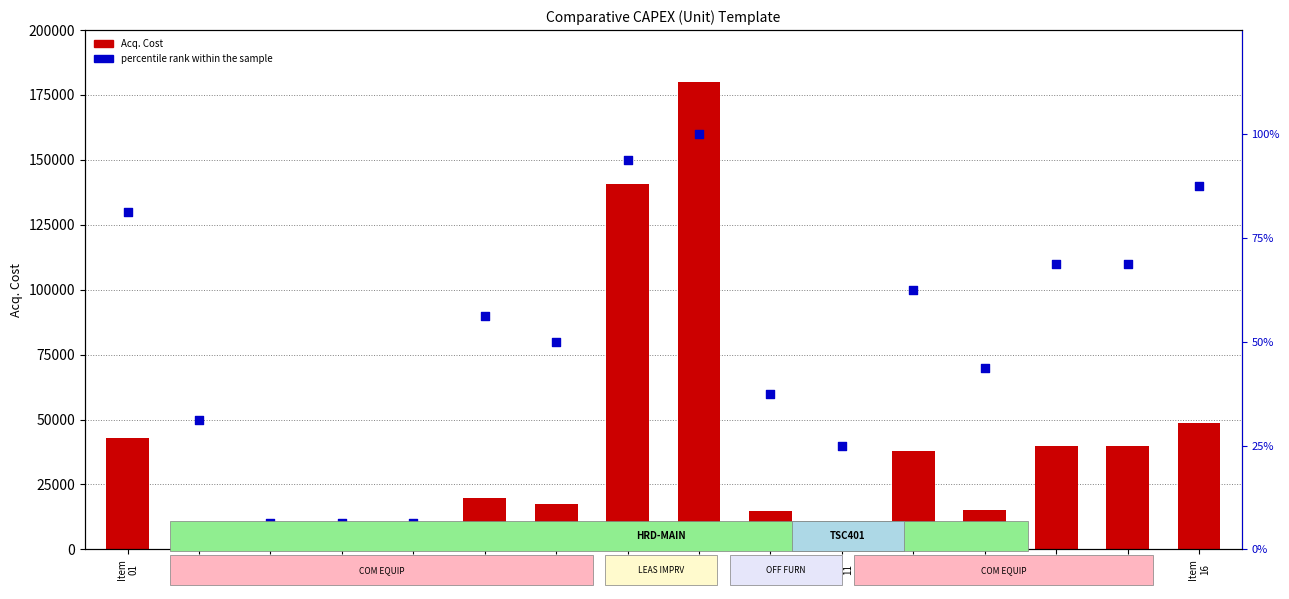

What is the total value across all series at Item
03?

7956.2